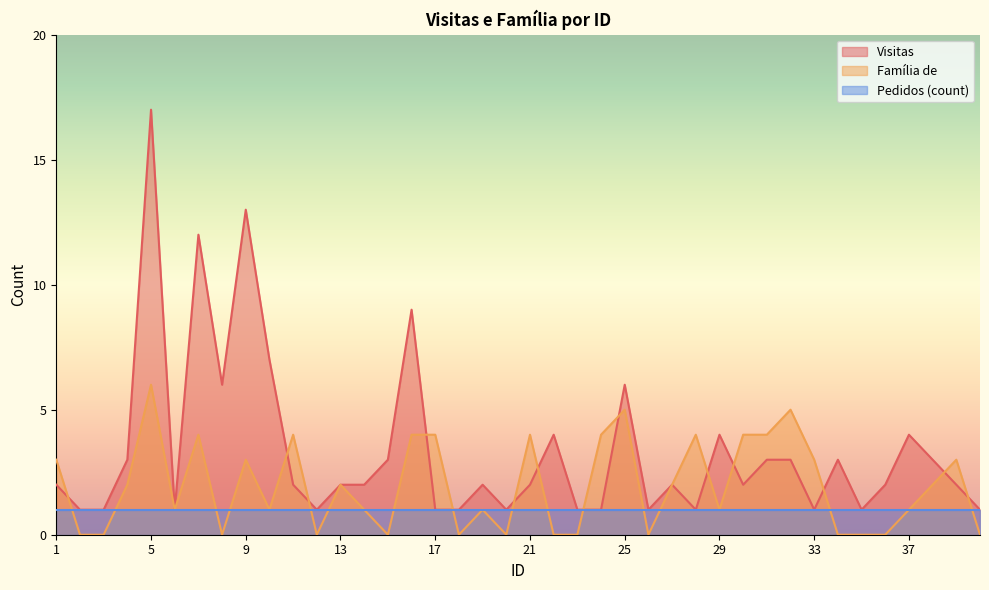

Where does the Família de series first go above 2?

1